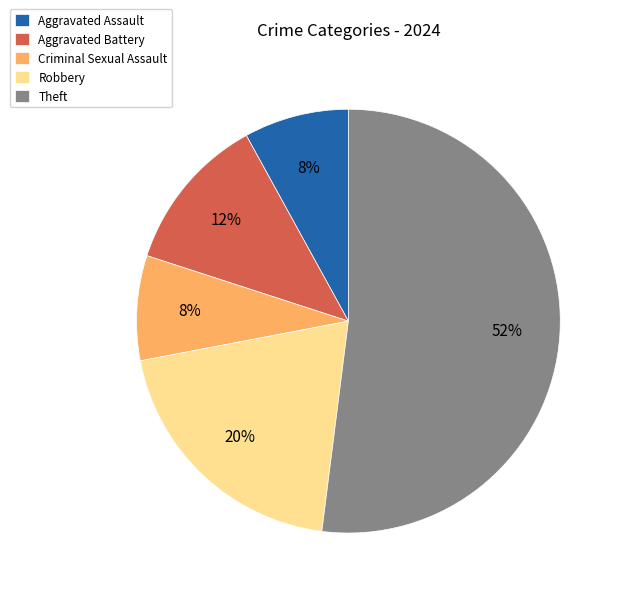

Count the number of slices in the pie.

5